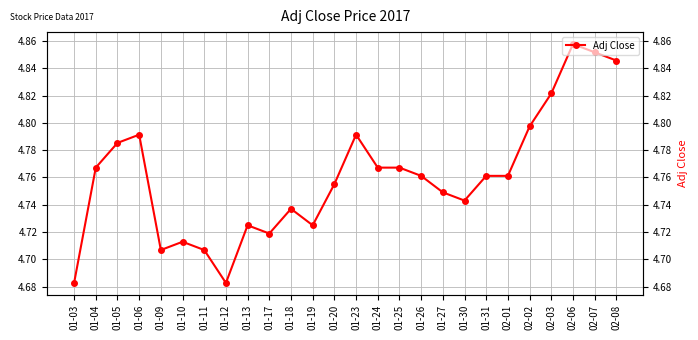

True or false: the data has more than 2 interior local peaks.

True